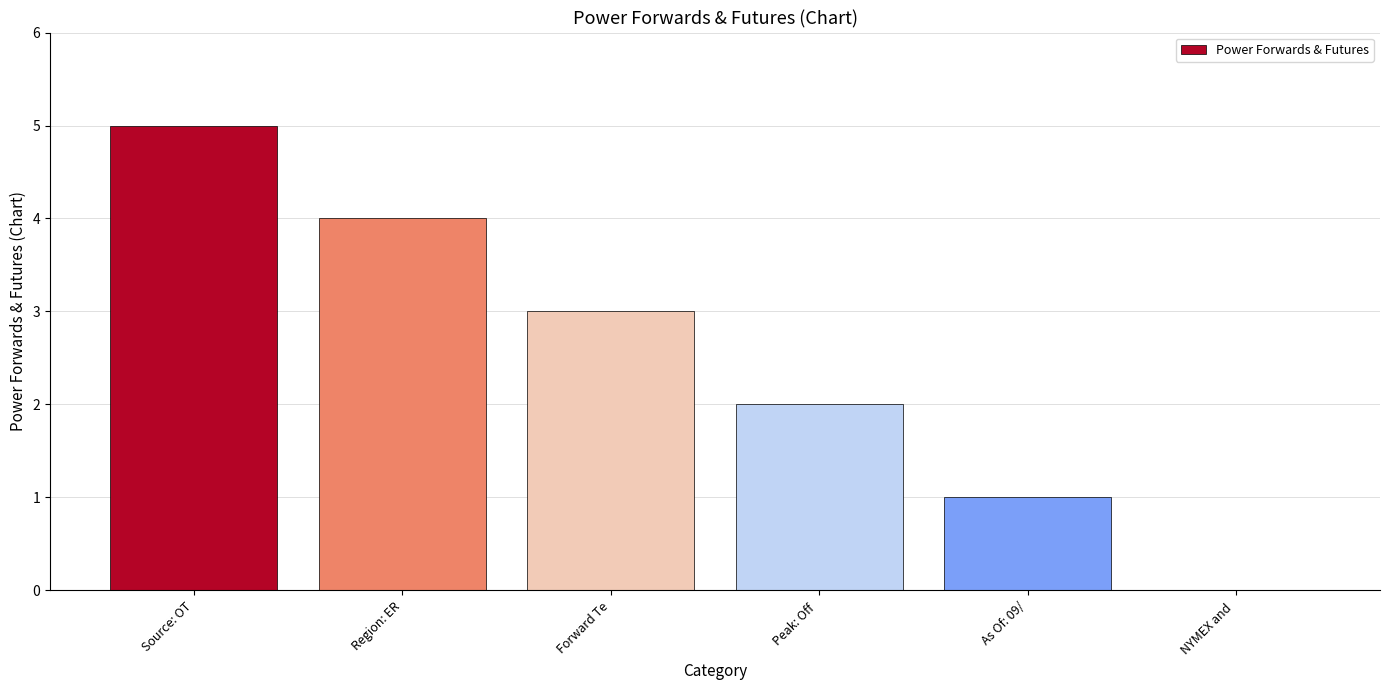

Reading left to right, list all the values displayed in this chart.

Source: OT=5	Region: ER=4	Forward Te=3	Peak: Off =2	As Of: 09/=1	NYMEX and =0